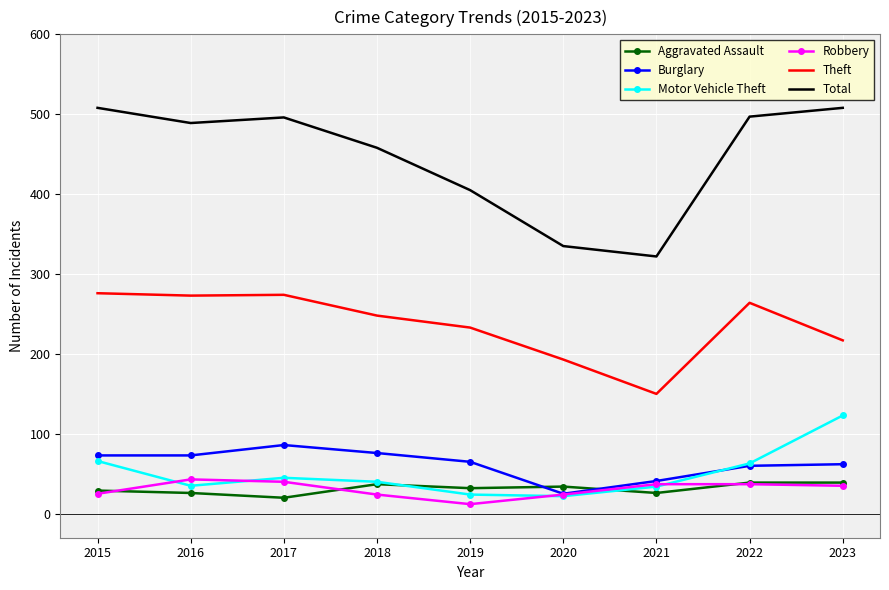

What is the lowest value of the Motor Vehicle Theft series?

22